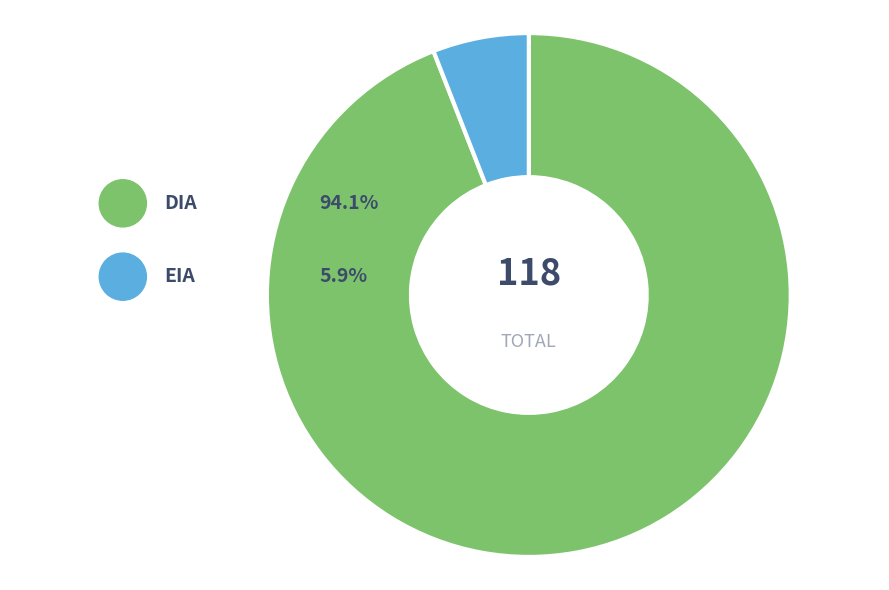

To the nearest percent, what portion does EIA represent?

6%